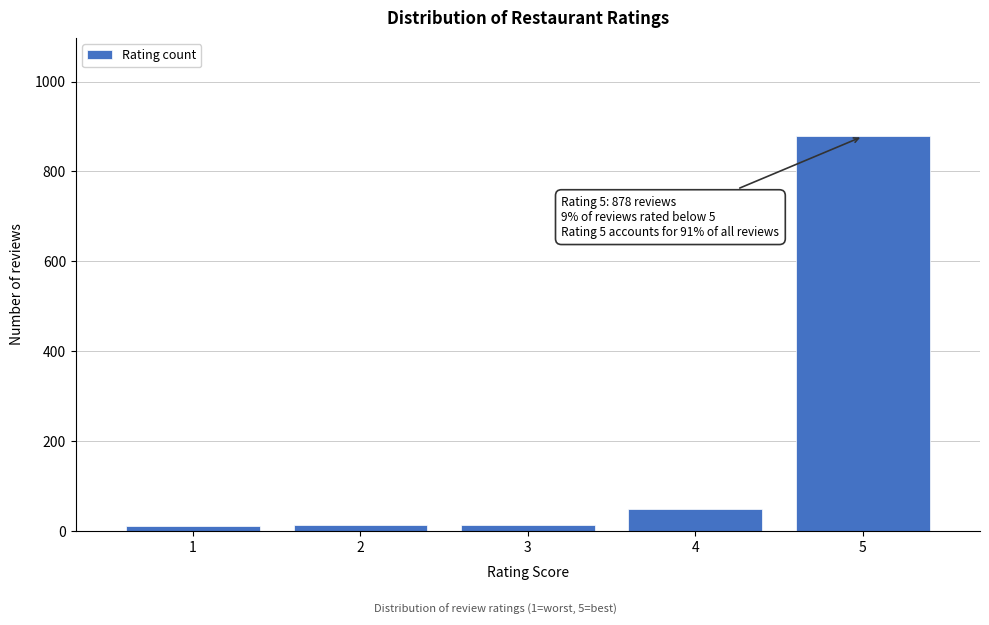

What is the greatest value displayed?

878